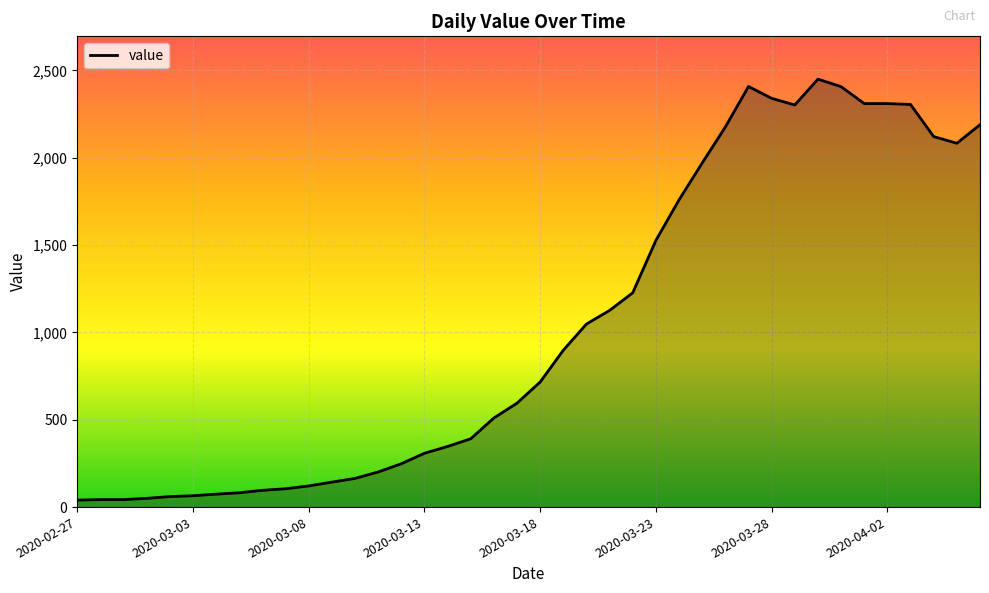

What is the maximum value shown in the chart?

2450